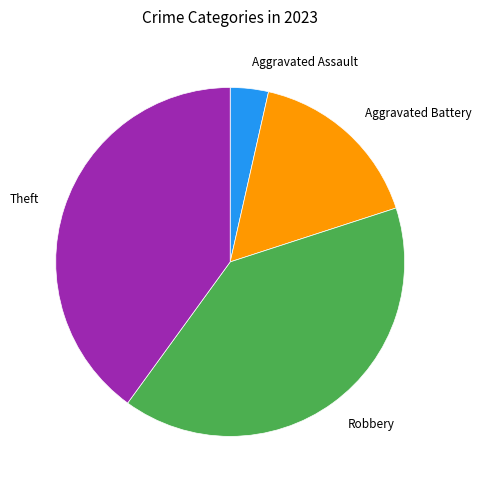

Between Robbery and Aggravated Assault, which is larger?

Robbery